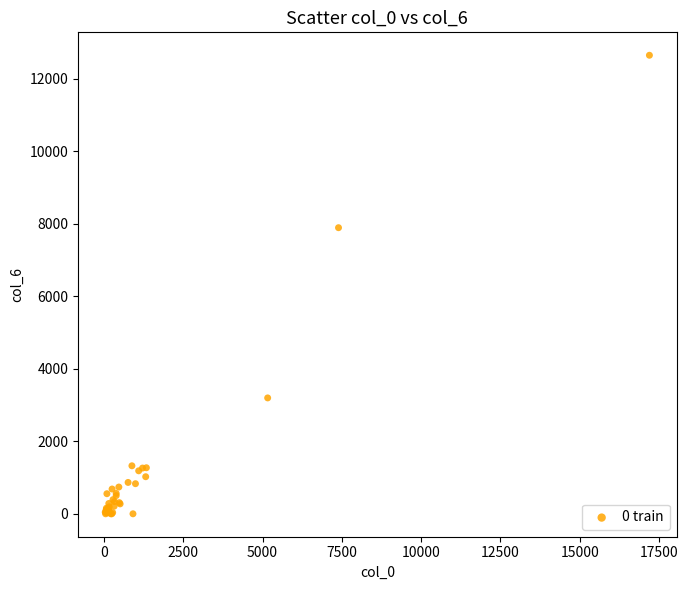

What Y value in the scatter plot is closest to 6326?

7894.5